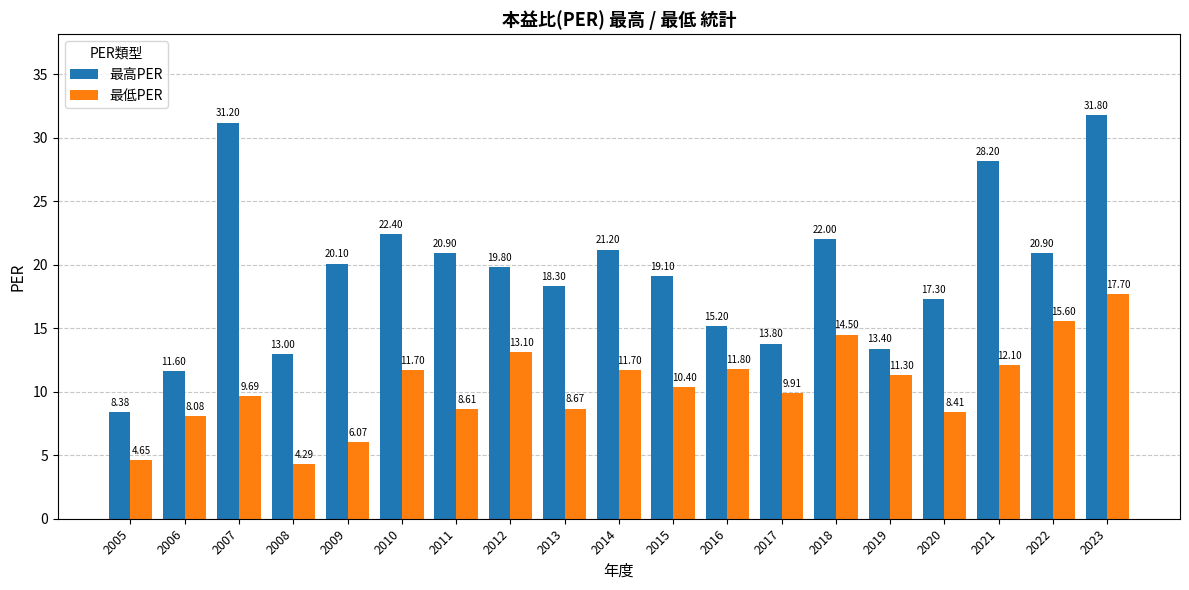

At how many categories does at least one series exceed 19?

11